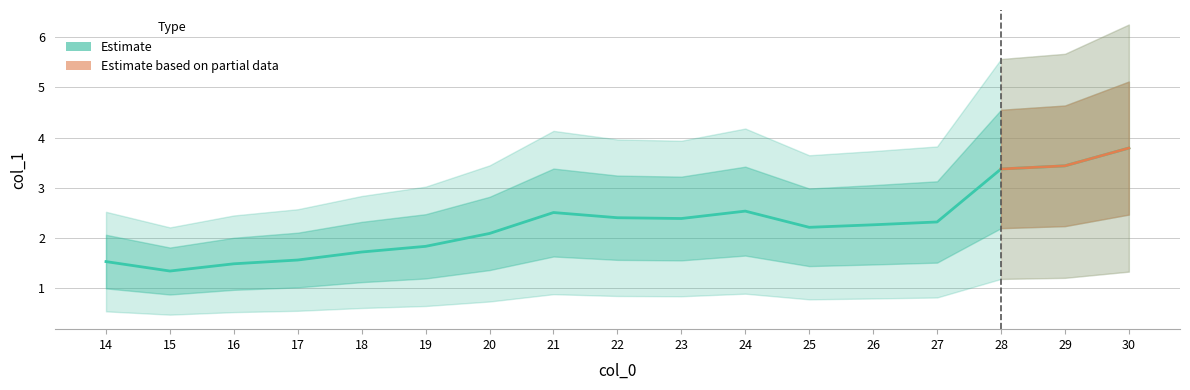

The value at 29 is 1.5. True or false?

False